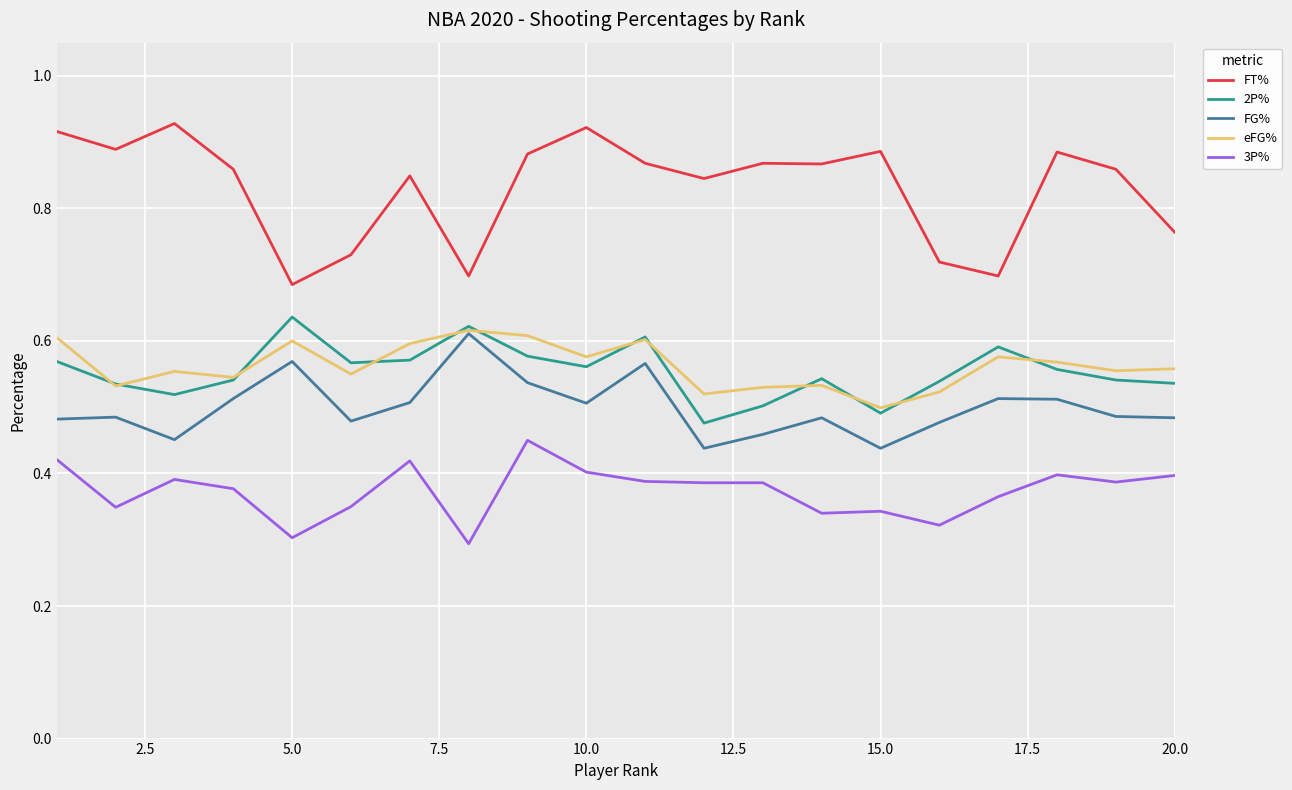

What are all the series names shown in the legend?

FT%, 2P%, FG%, eFG%, 3P%